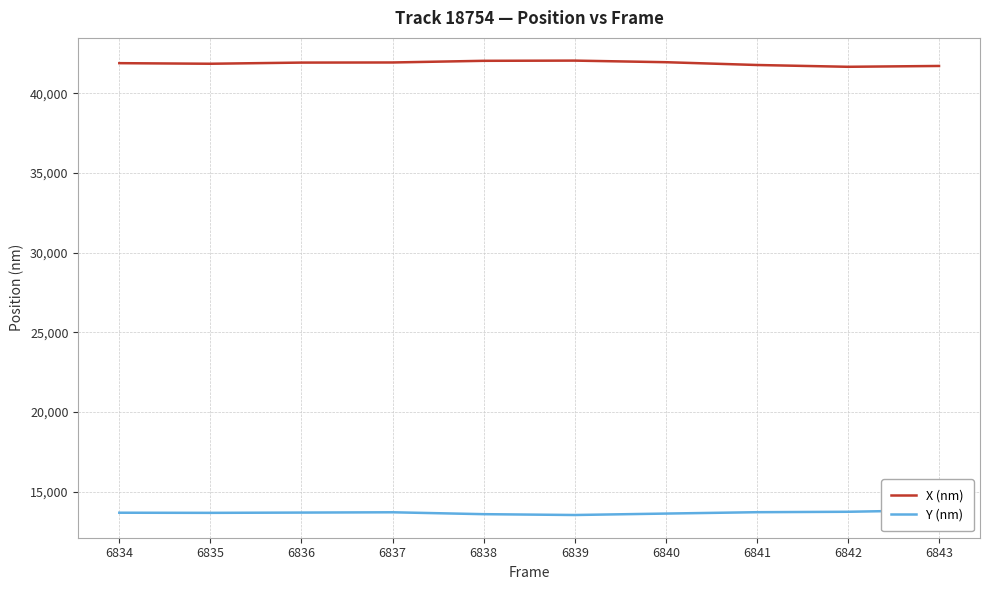

What is the greatest value displayed?

42060.1